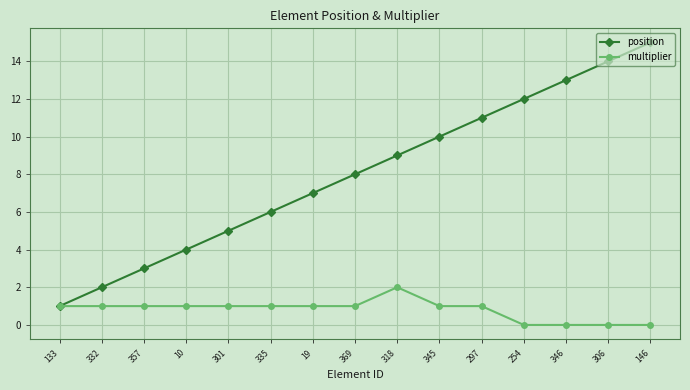

Is this an area chart (filled region under the line)?

No